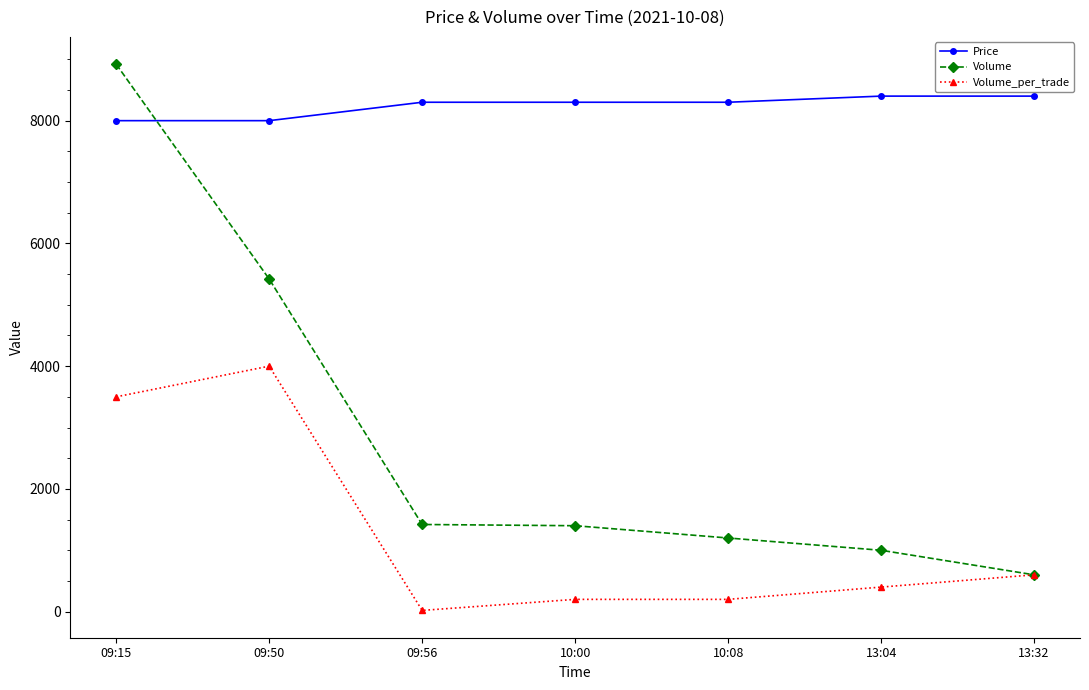

How many times do Price and Volume cross each other?

1